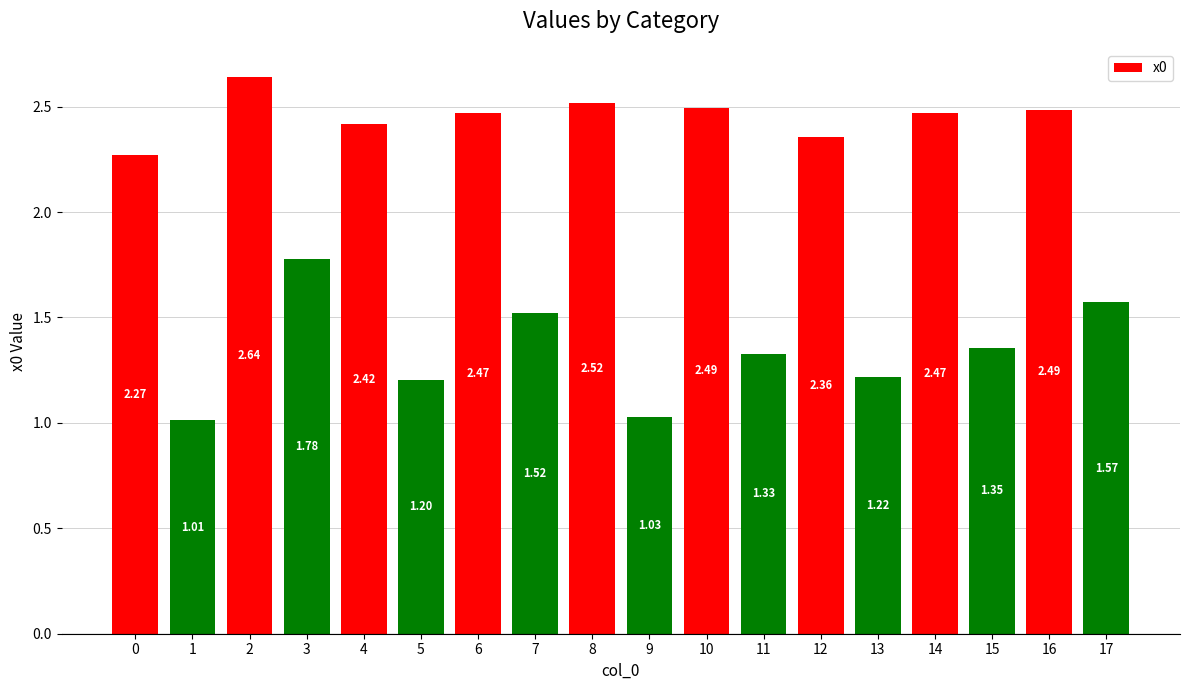

Which label corresponds to the smallest value in the chart?

1